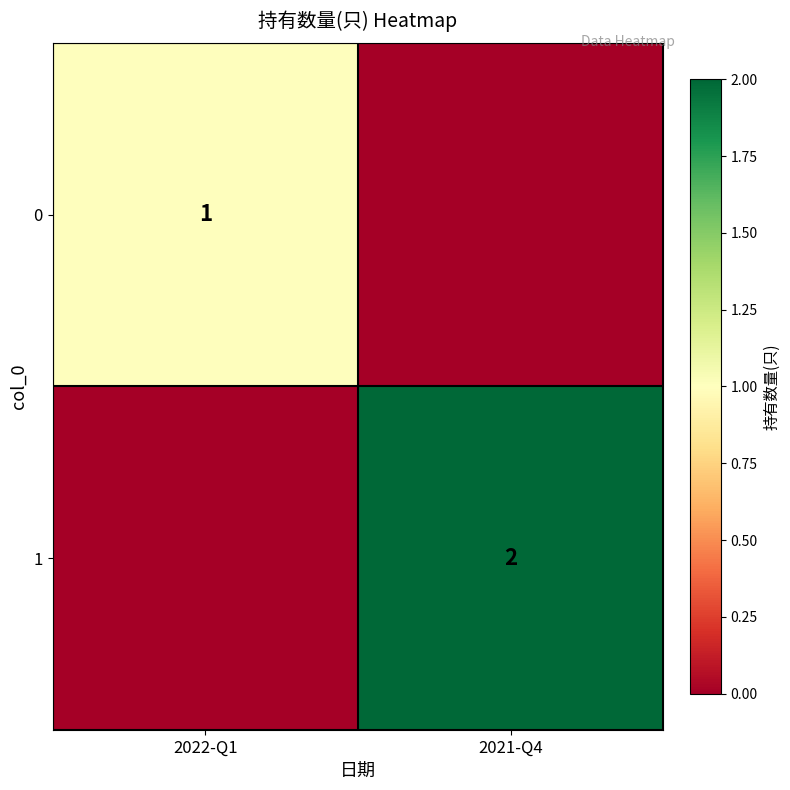

True or false: 1 has a value of 2 at 2021-Q4.

True